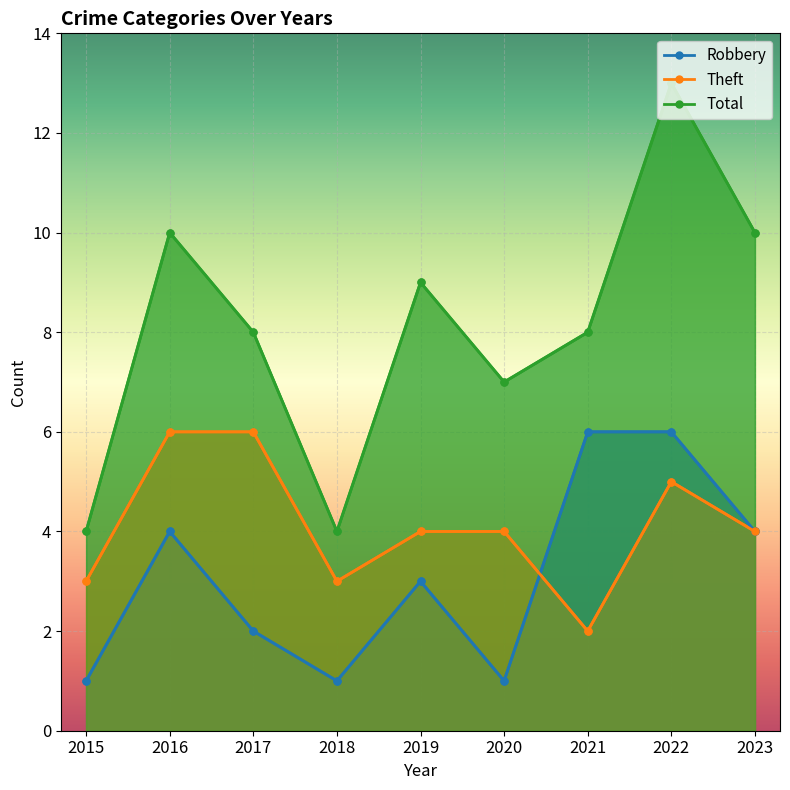

Rank the series by their average value, from highest to lowest.

Total, Theft, Robbery